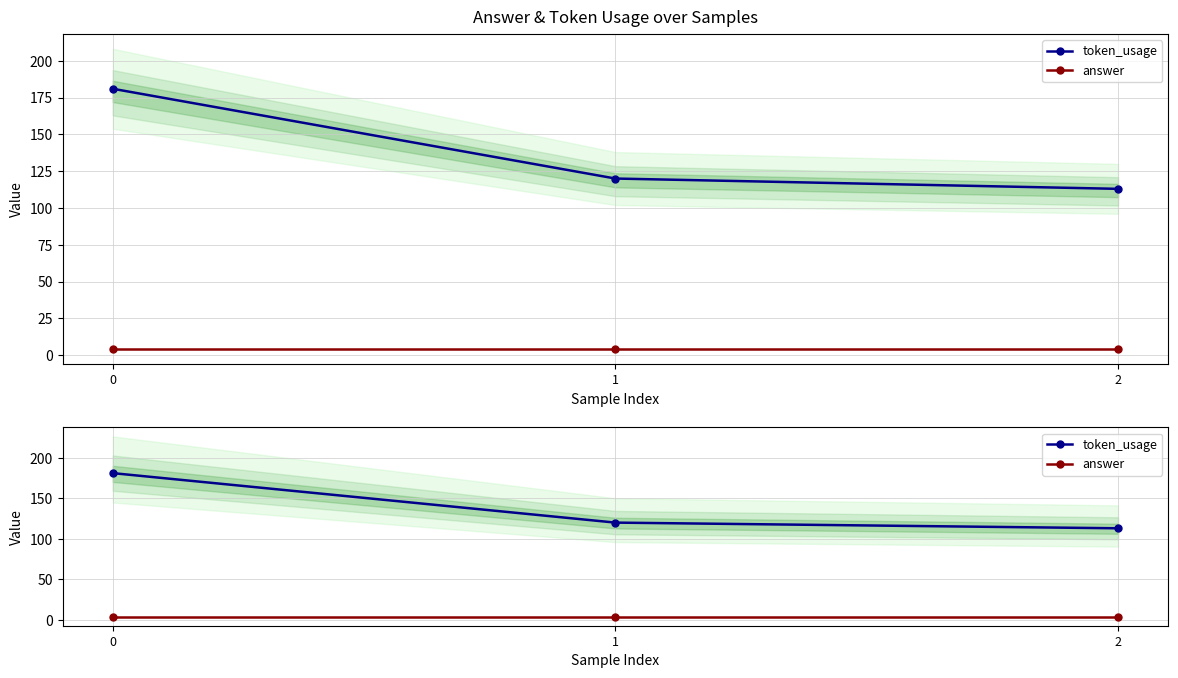

Reading left to right, transcribe all the data shown in this chart.

token_usage: 181	120	113
answer: 4	4	4